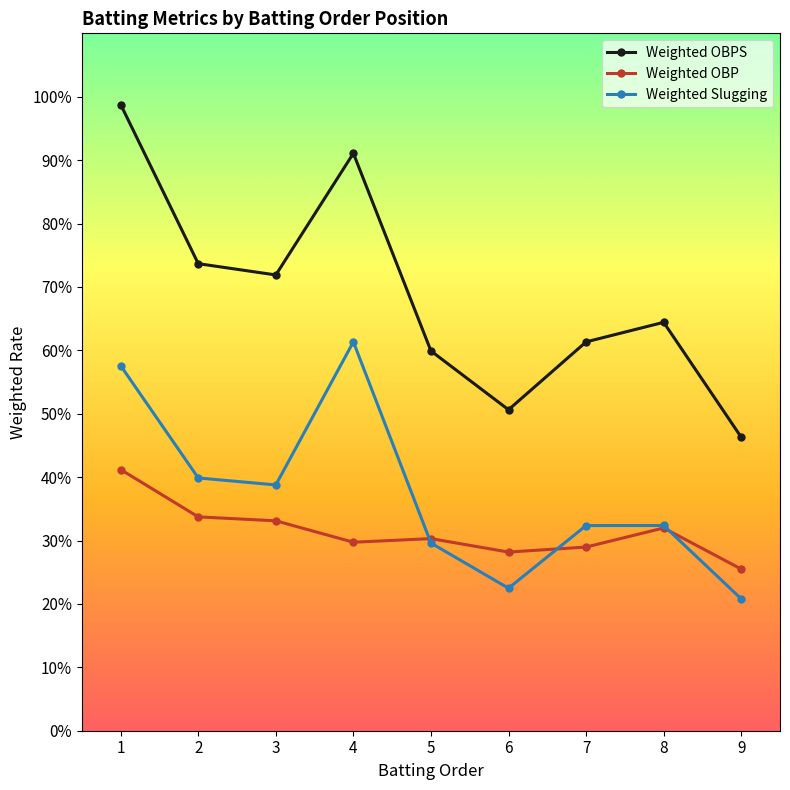

Which series ends up on top after the final intersection of Weighted Slugging and Weighted OBP?

Weighted OBP